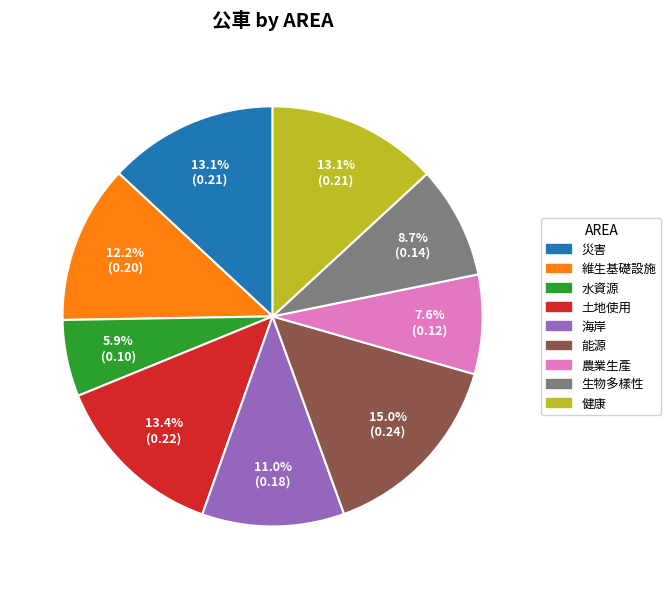

To the nearest percent, what portion does 海岸 represent?

11%